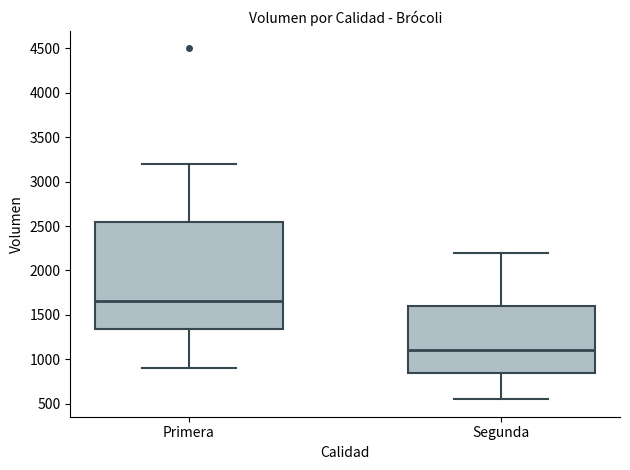

Where is the upper edge of the box for Primera on the y-axis? The values are not printed on the chart, so give them approximately, as read against the axis.

2550